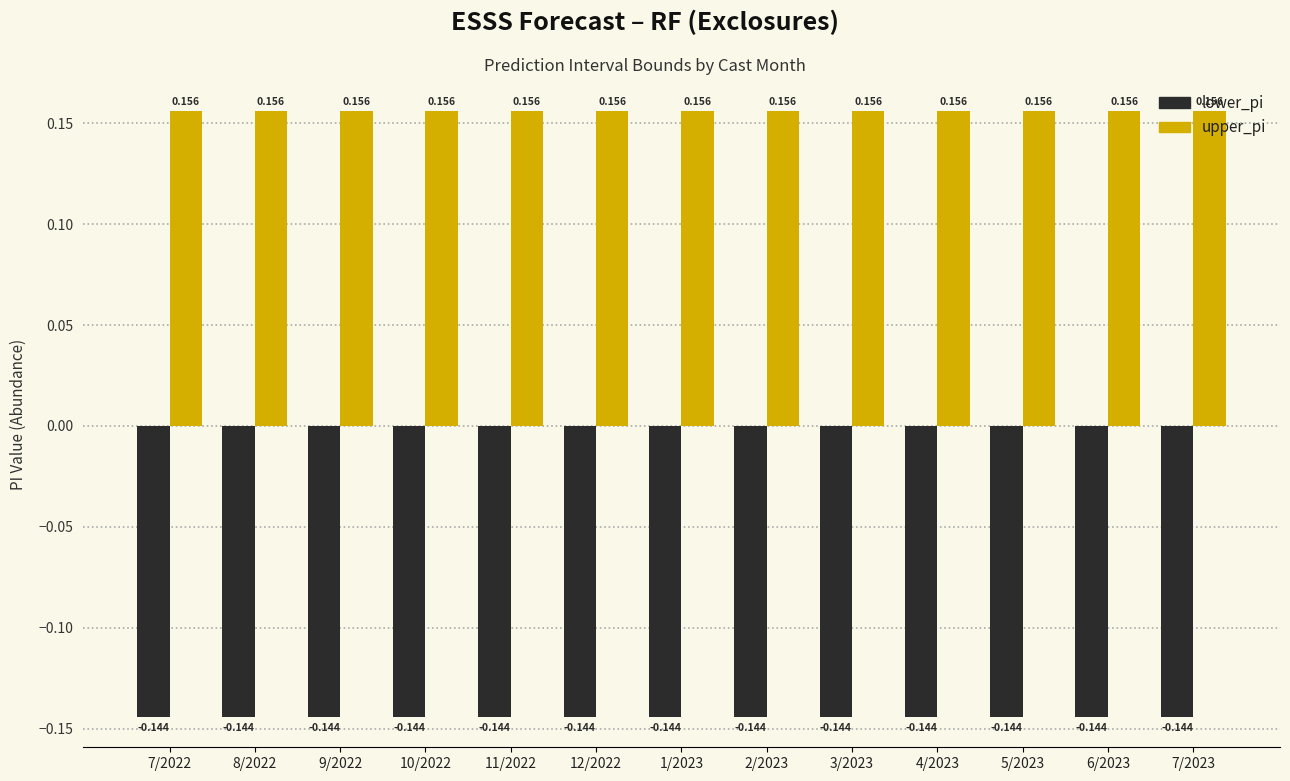

Rank the series by their average value, from highest to lowest.

upper_pi, lower_pi